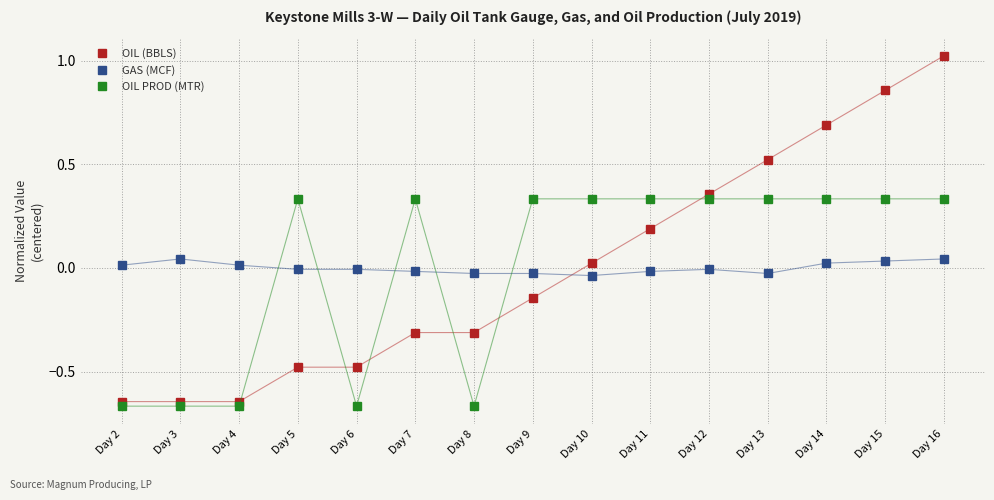

Which category has the highest value in the OIL (BBLS) series?

Day 16